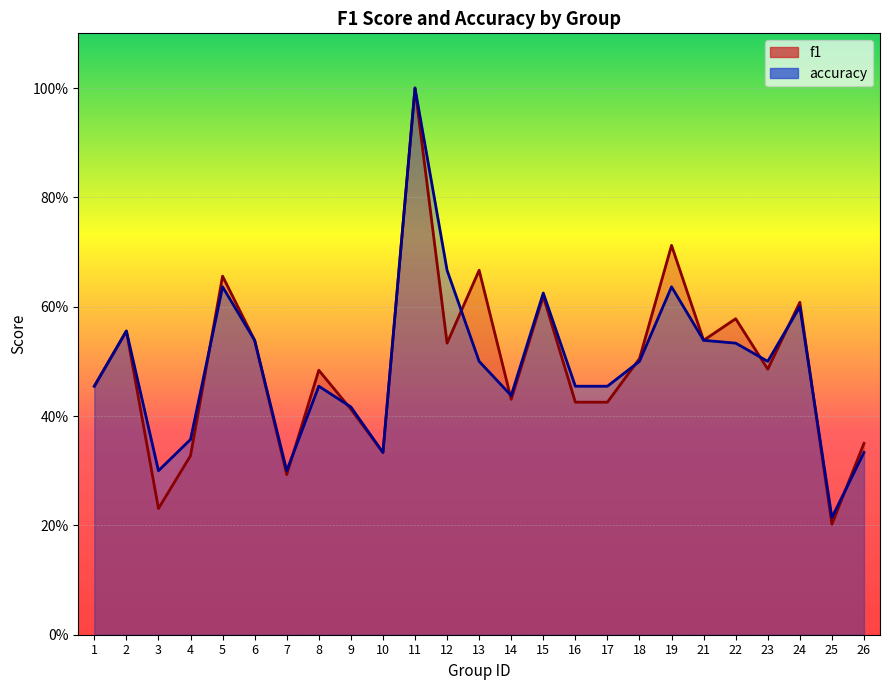

Between 1 and 7, which series saw the biggest shift?

f1